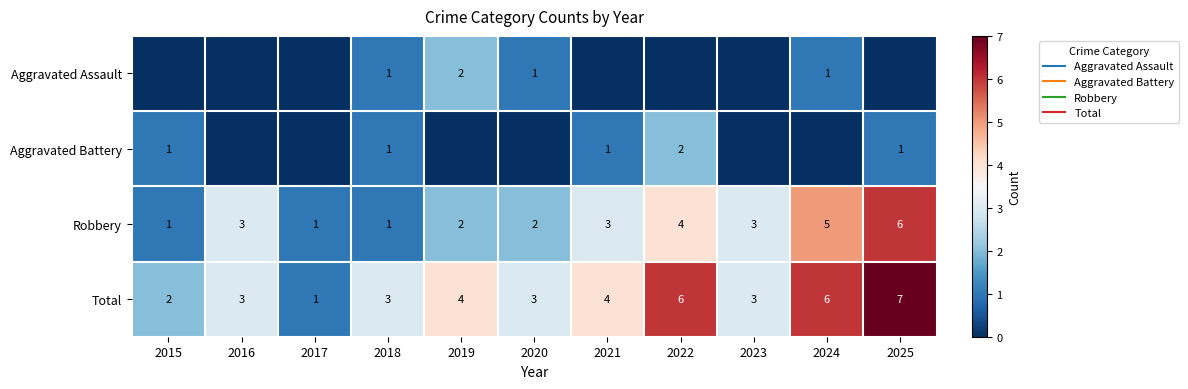

Rank the series at 2021 from highest to lowest value.

Total, Robbery, Aggravated Battery, Aggravated Assault